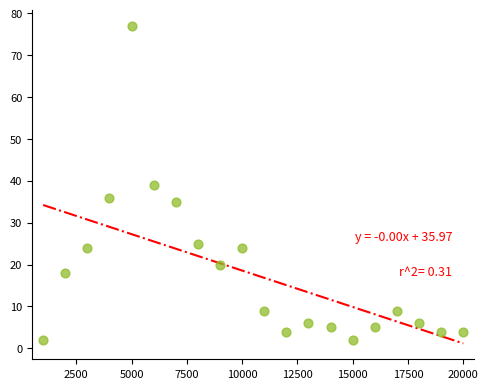

What is the range of Y values (max minus min)?

75